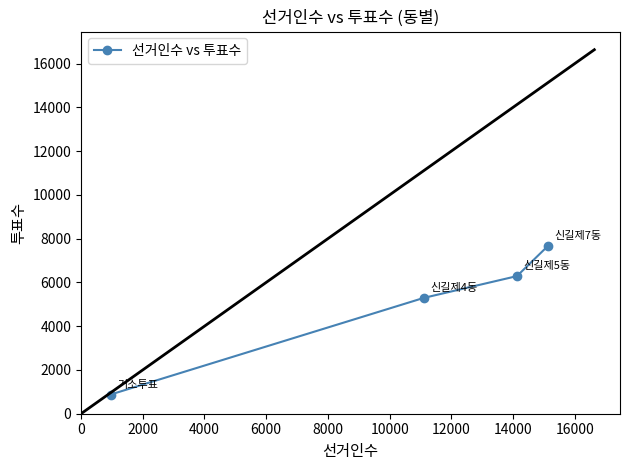

What is the difference between the maximum and second lowest values?

2362